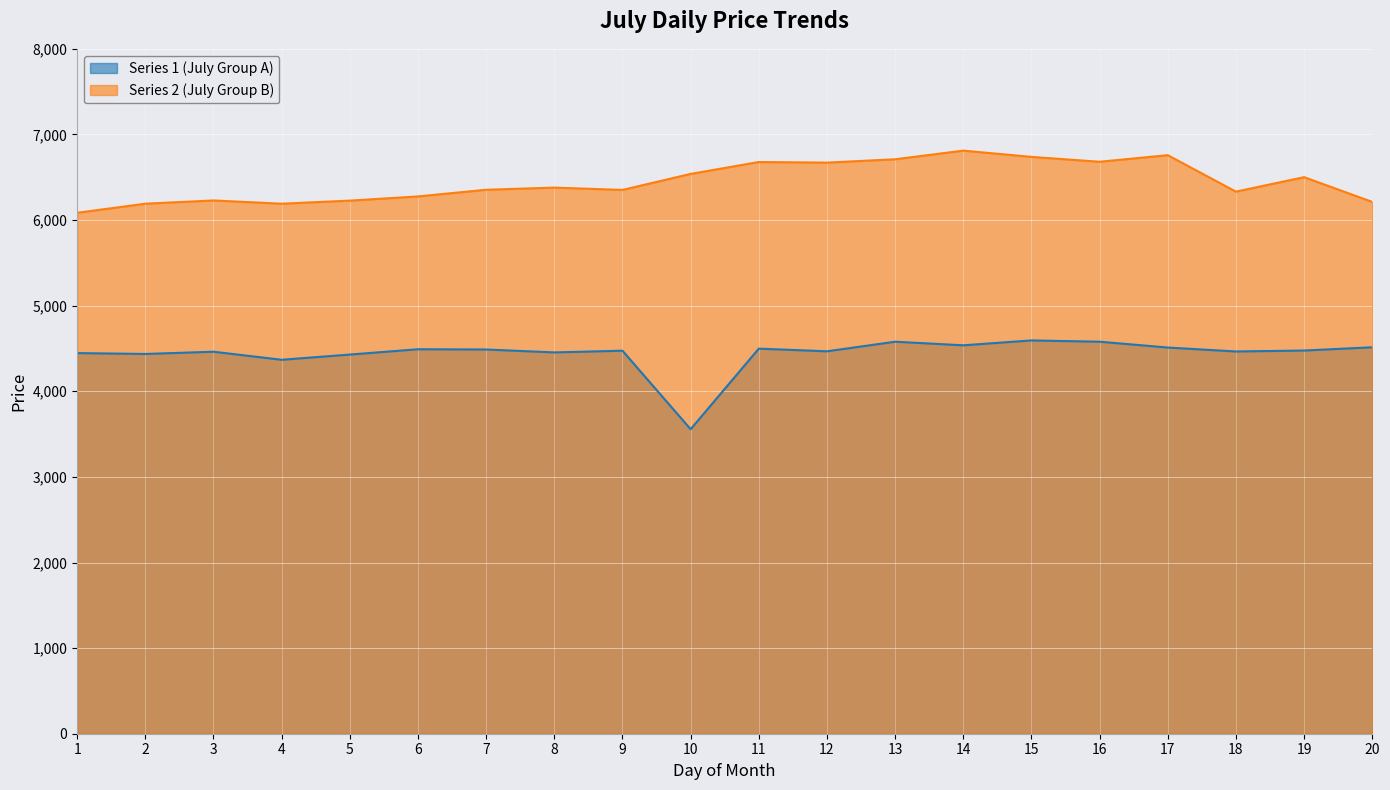

Is it true that Series 2 (July Group B) equals 6354 at 7?

True